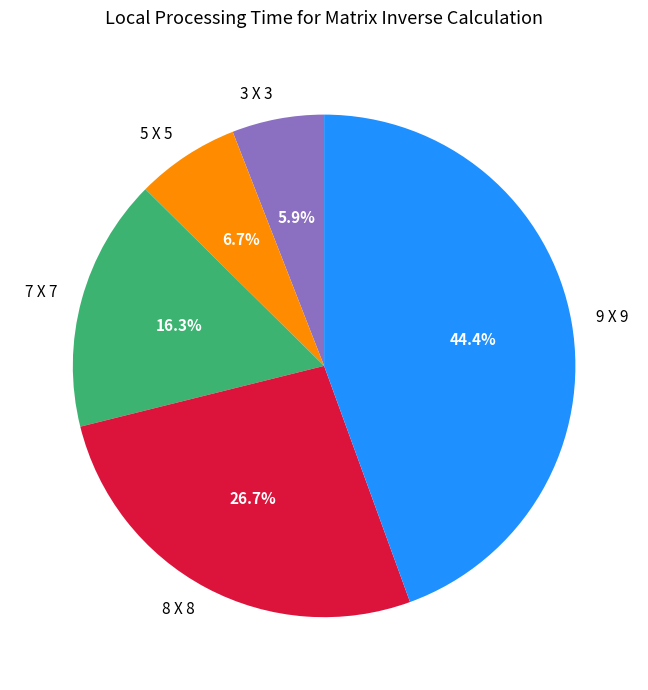

What percentage is NOT represented by 3 X 3?

94.1%